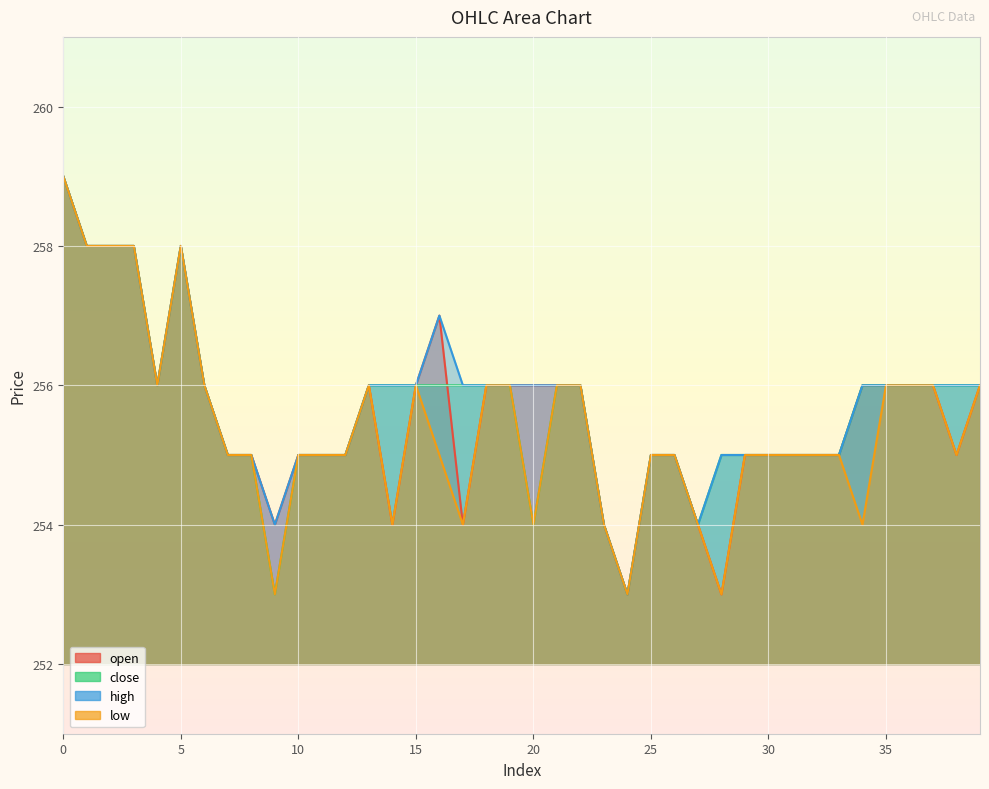

What is the total value across all series at 24?

1012